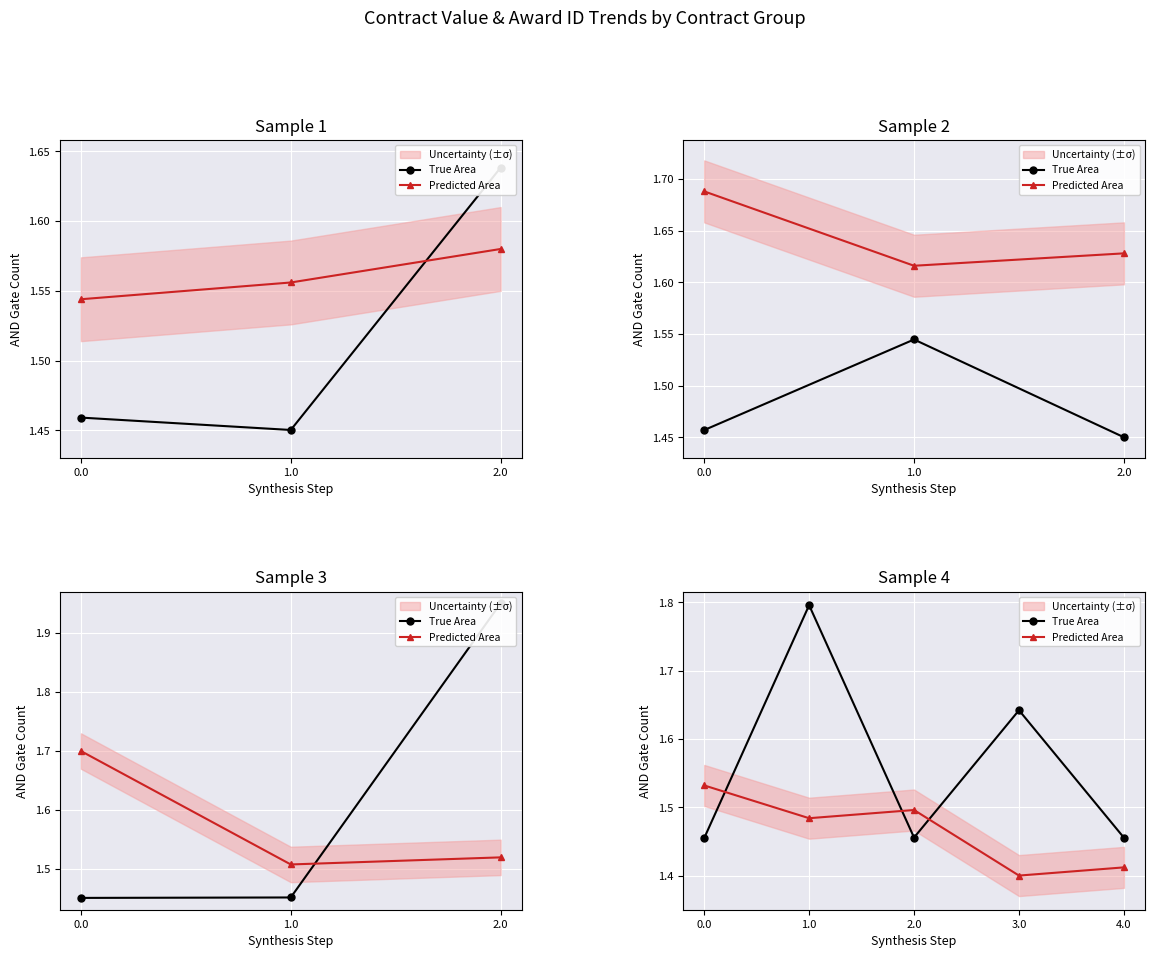

What is the maximum value for True Area?

1.8